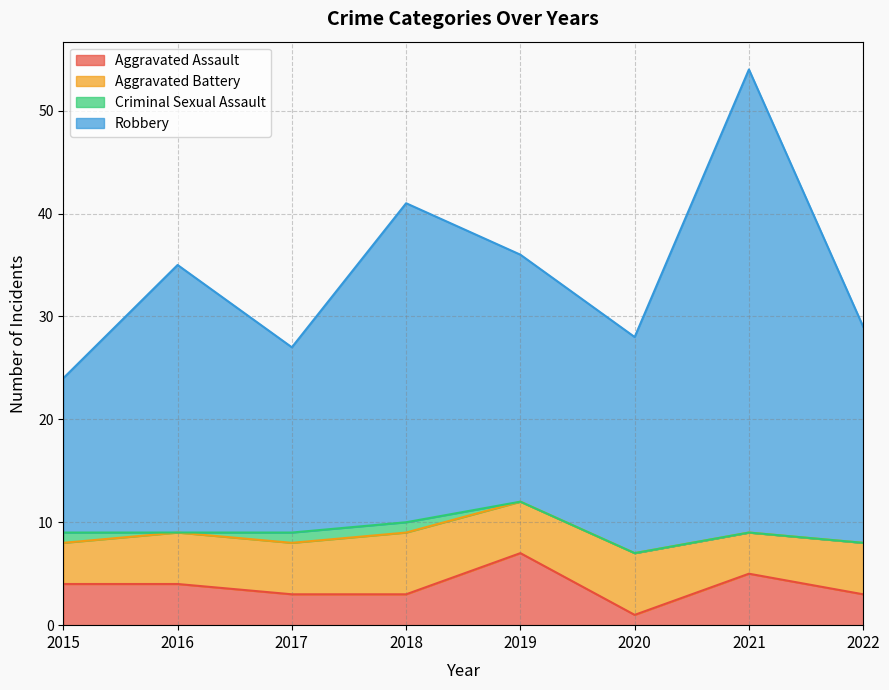

Is it true that Aggravated Assault equals 5 at 2018?

False